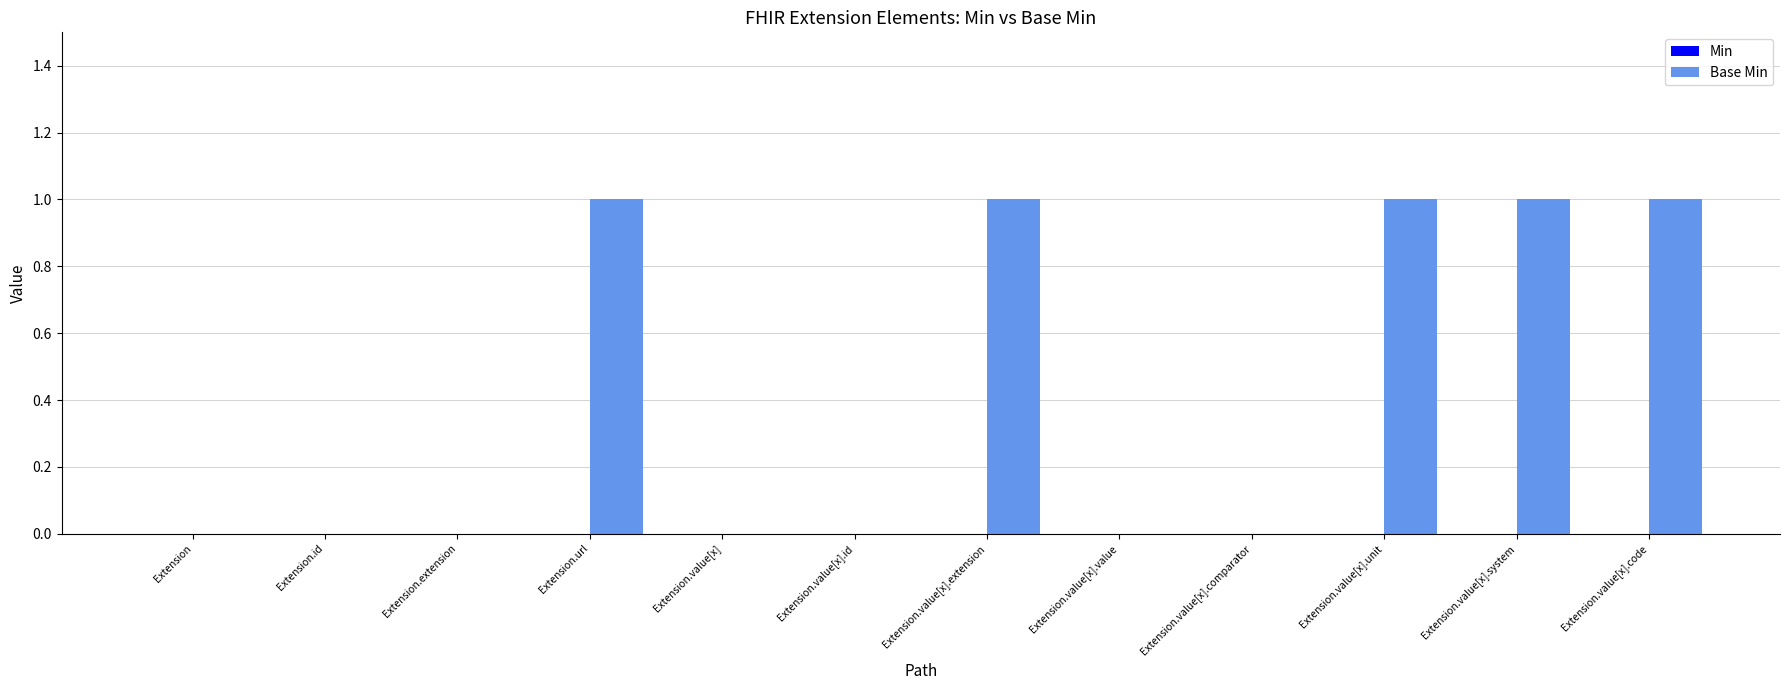

The value at Extension.value[x].extension is 1. True or false?

True